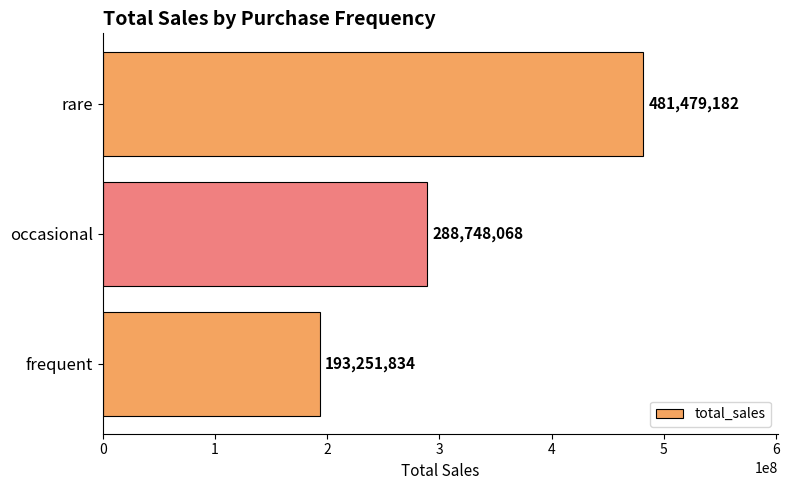

What is the sum of all values?

963479084